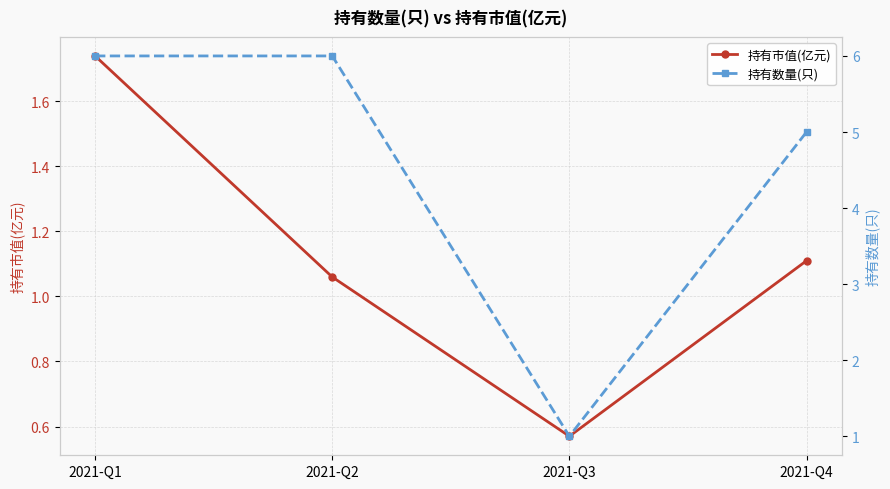

At which category is the sum across all series the highest?

2021-Q1